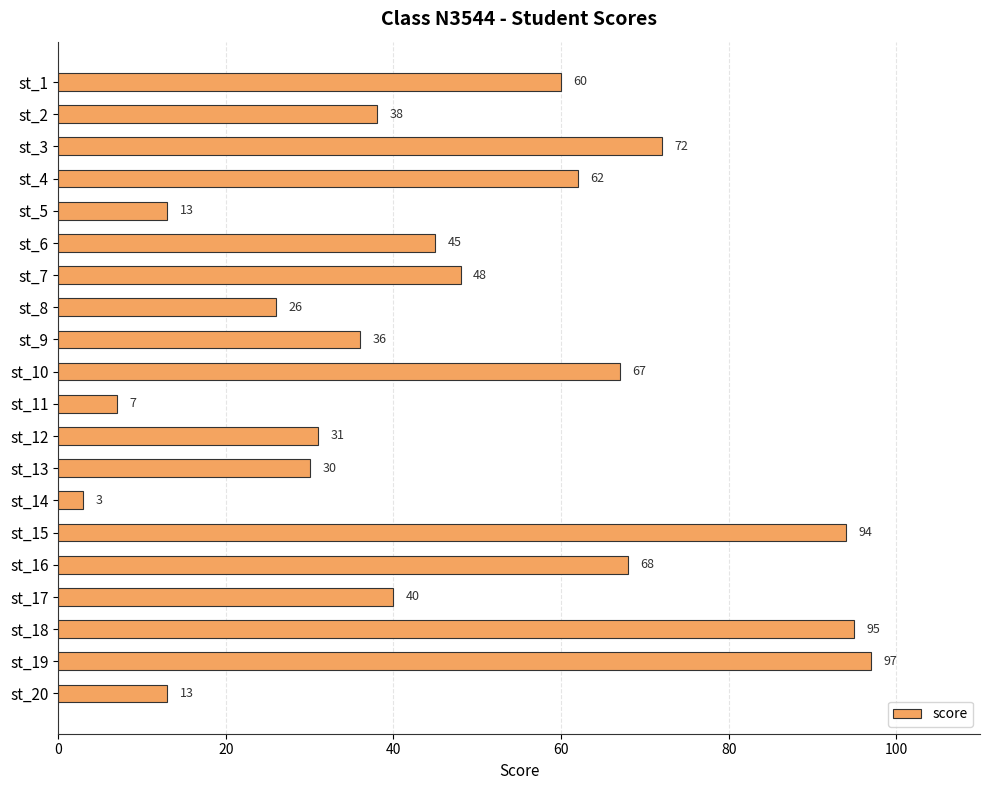

Which label corresponds to the smallest value in the chart?

st_14